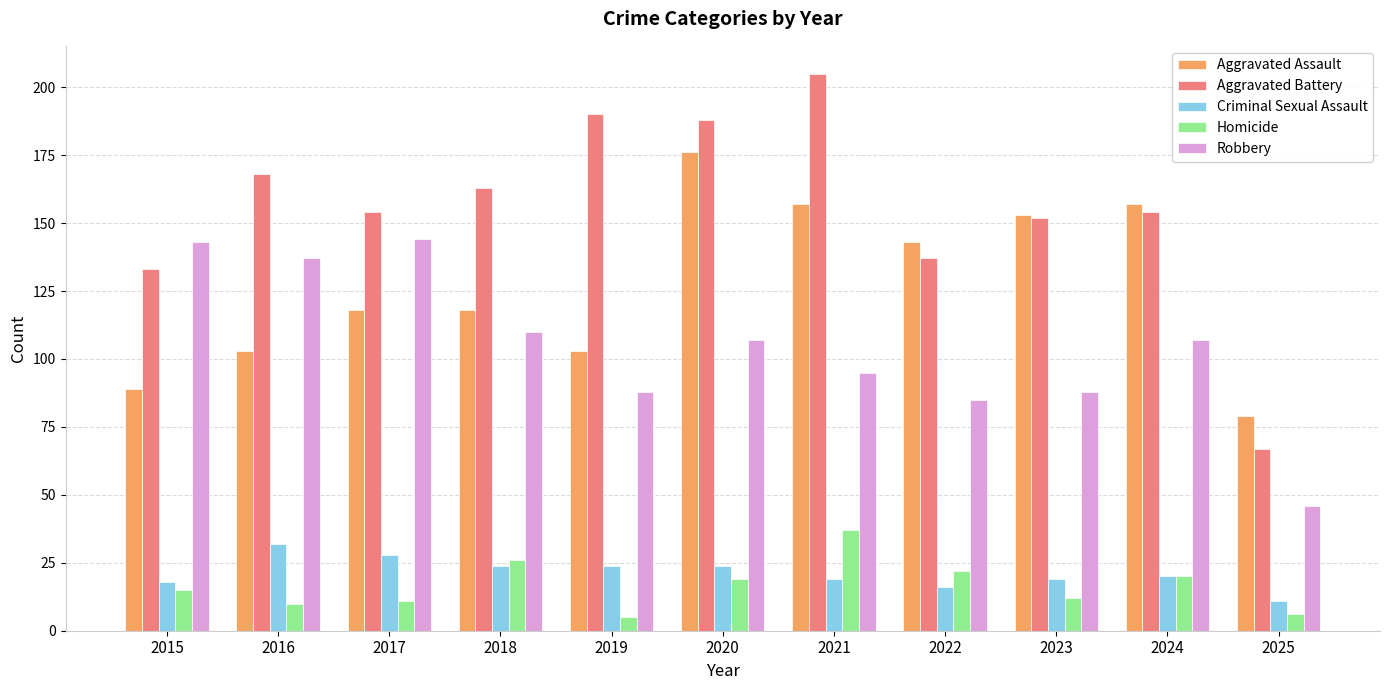

Is the value of Aggravated Assault at 2016 greater than the value of Aggravated Battery at 2018?

No